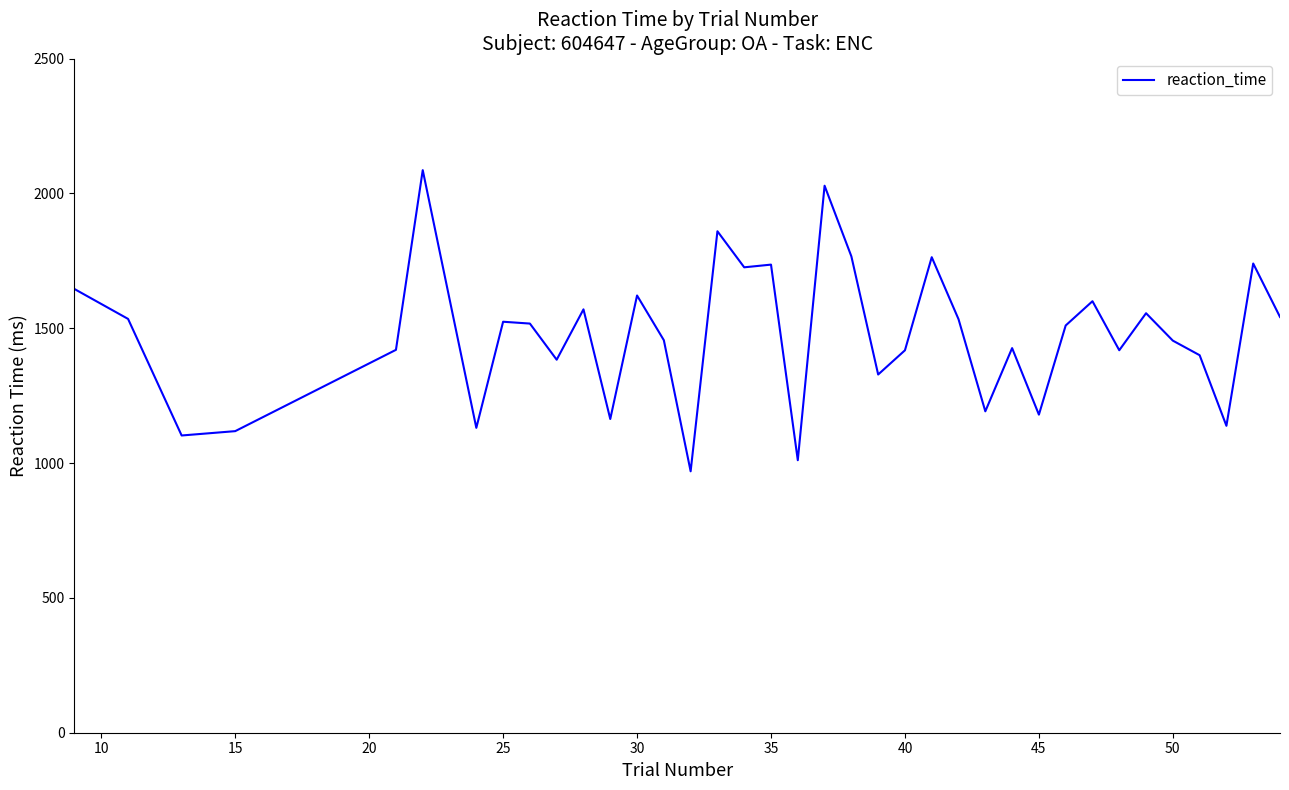

What is the minimum value shown in the chart?

969.4